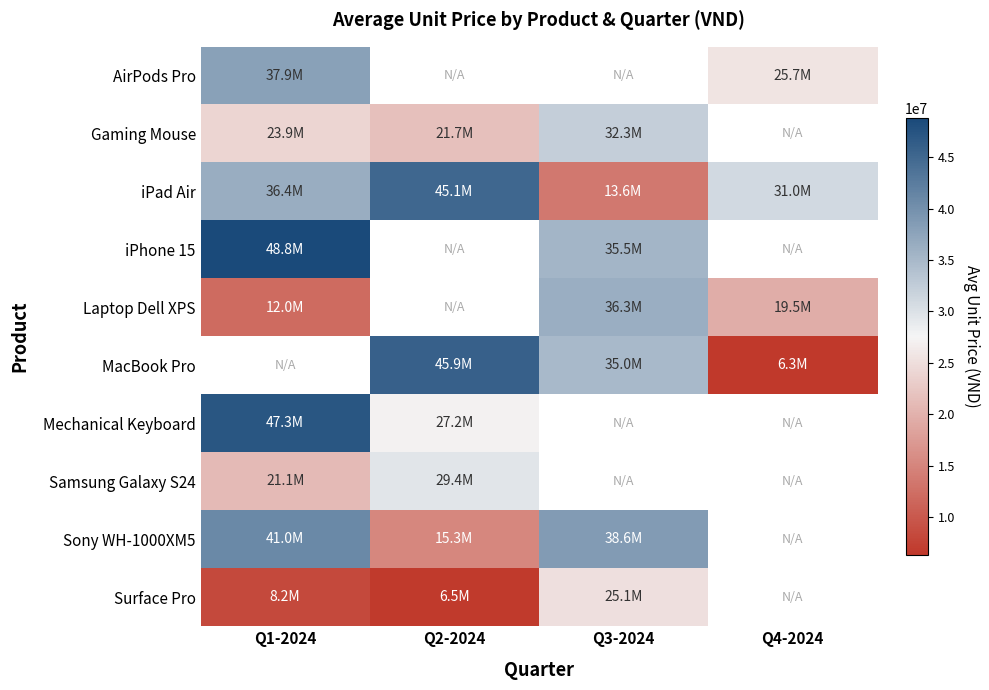

What is the lowest value of the AirPods Pro series?

25678866.5